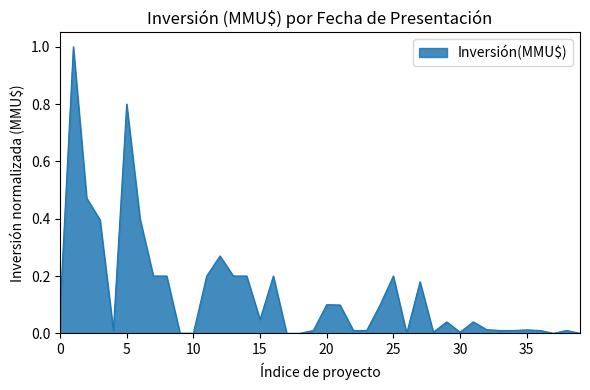

What is the sum of all values?

5.5